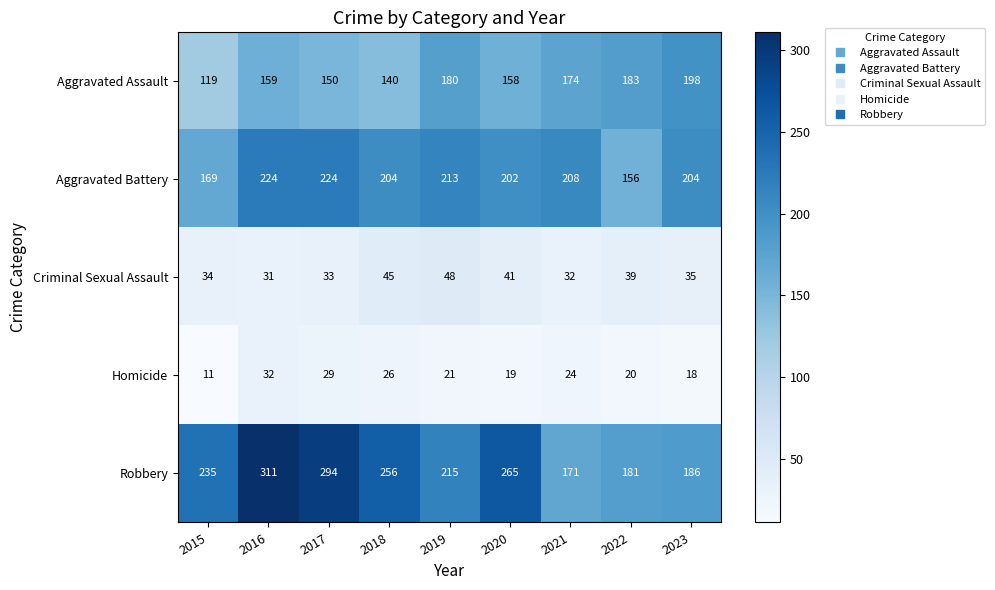

At which category is the sum across all series the highest?

2016